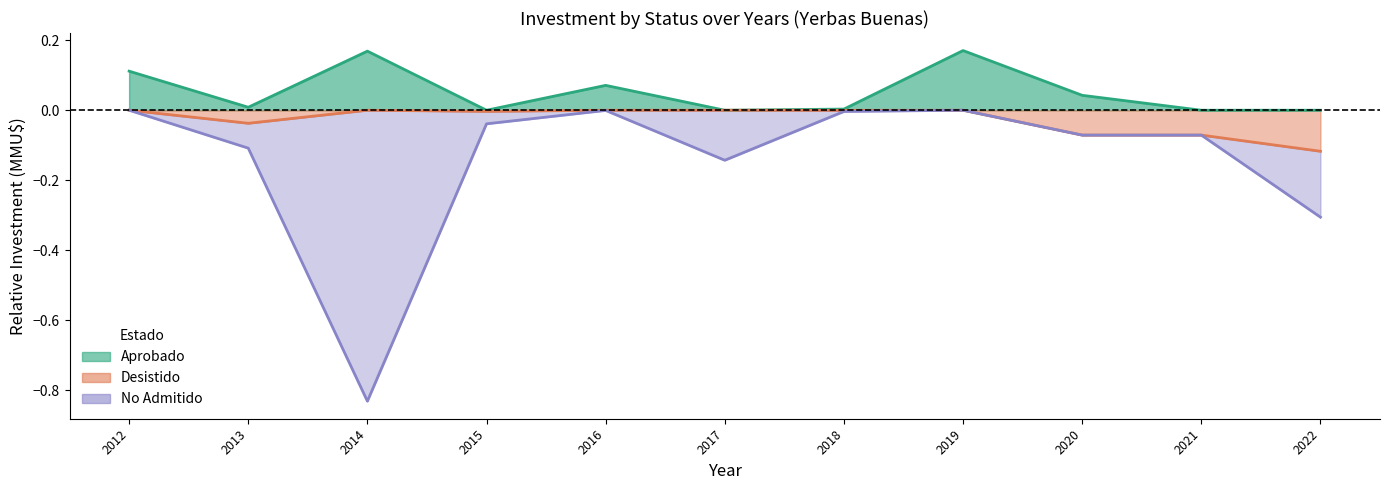

The value of No Admitido at 2019 is -0.0. True or false?

True